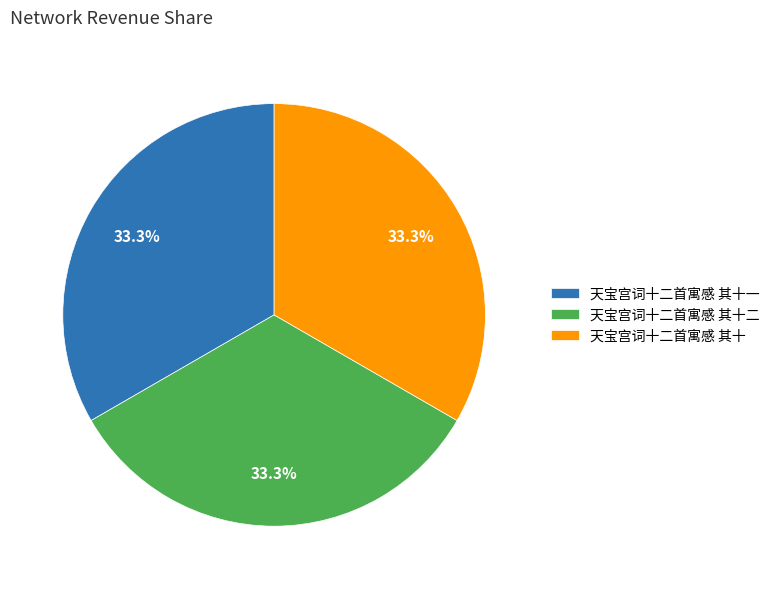

What is the total percentage of 天宝宫词十二首寓感 其十二 and 天宝宫词十二首寓感 其十?

66.7%